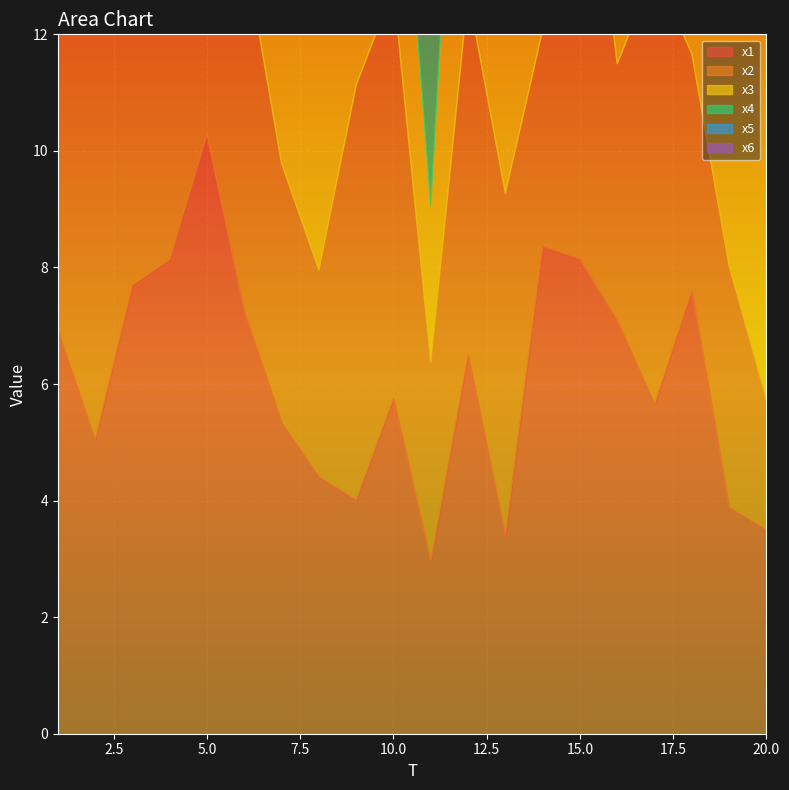

Which has a higher value, 14 or 18?

14